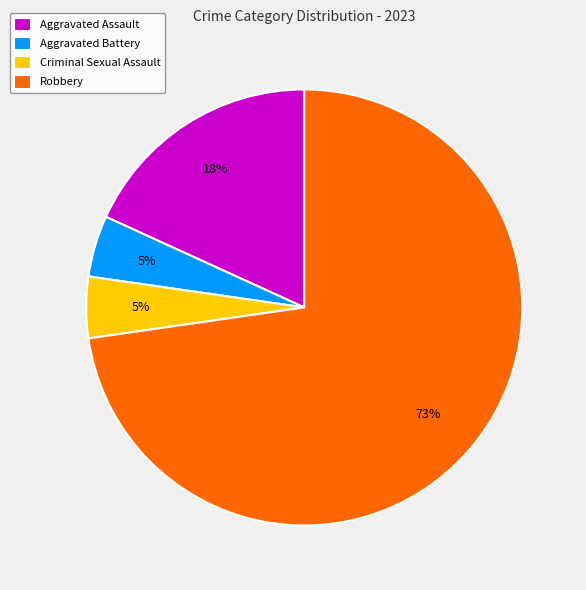

Do Robbery and Aggravated Assault together represent more than half of the pie?

Yes